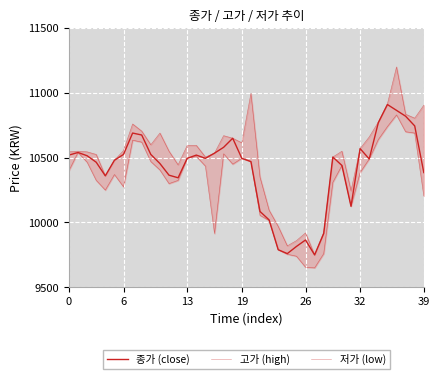

At how many categories does at least one series exceed 9768?

39